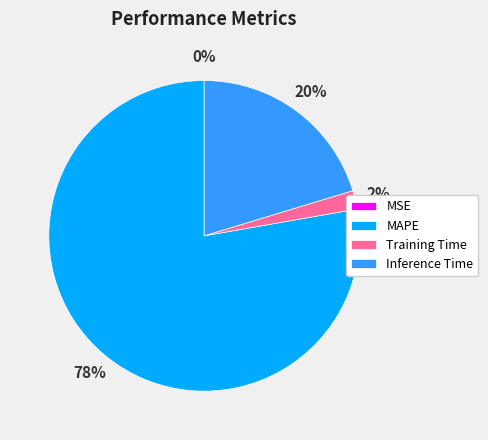

Is it true that MAPE is 78% of the pie?

True